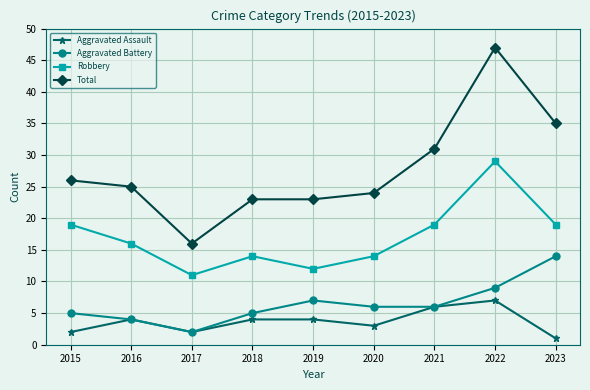

True or false: Aggravated Assault and Robbery cross at least once.

False